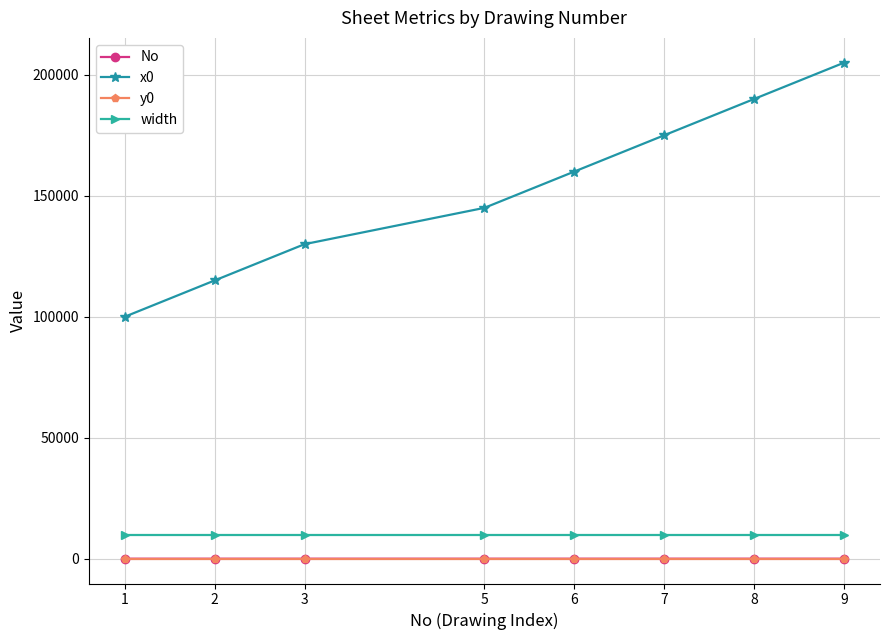

At which category does the chart reach its peak across all series?

9